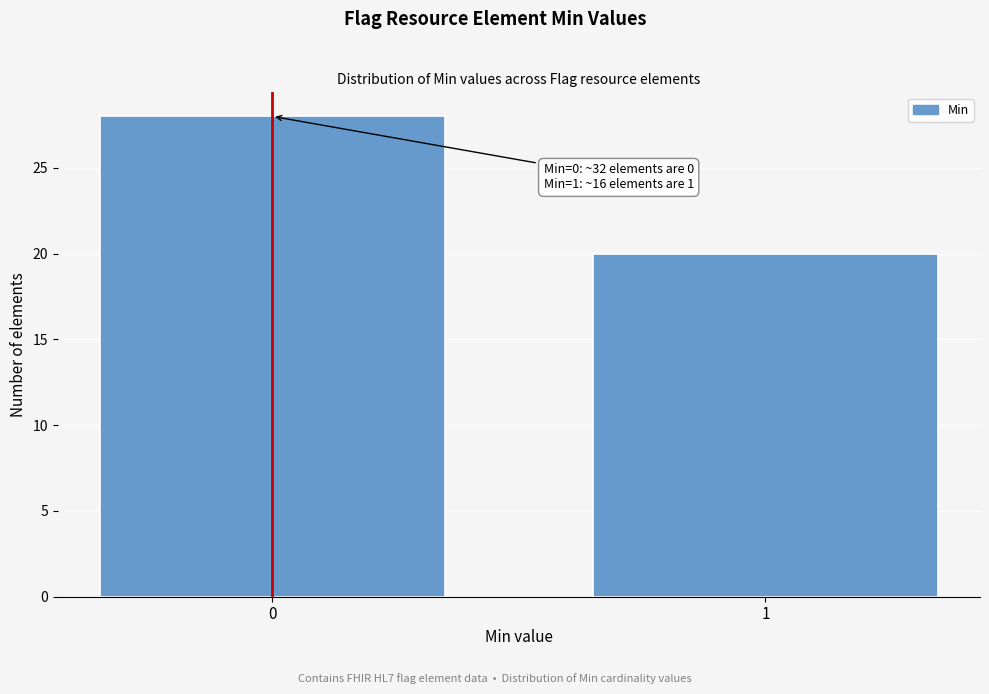

Reading left to right, list all the values displayed in this chart.

28	20